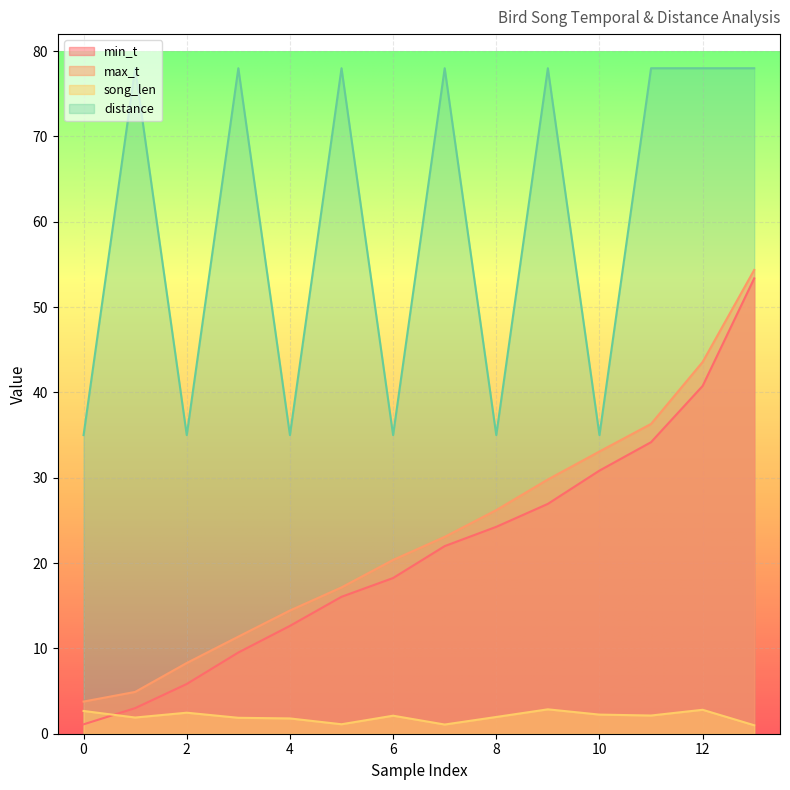

What is the sum of all distance values?

834.0